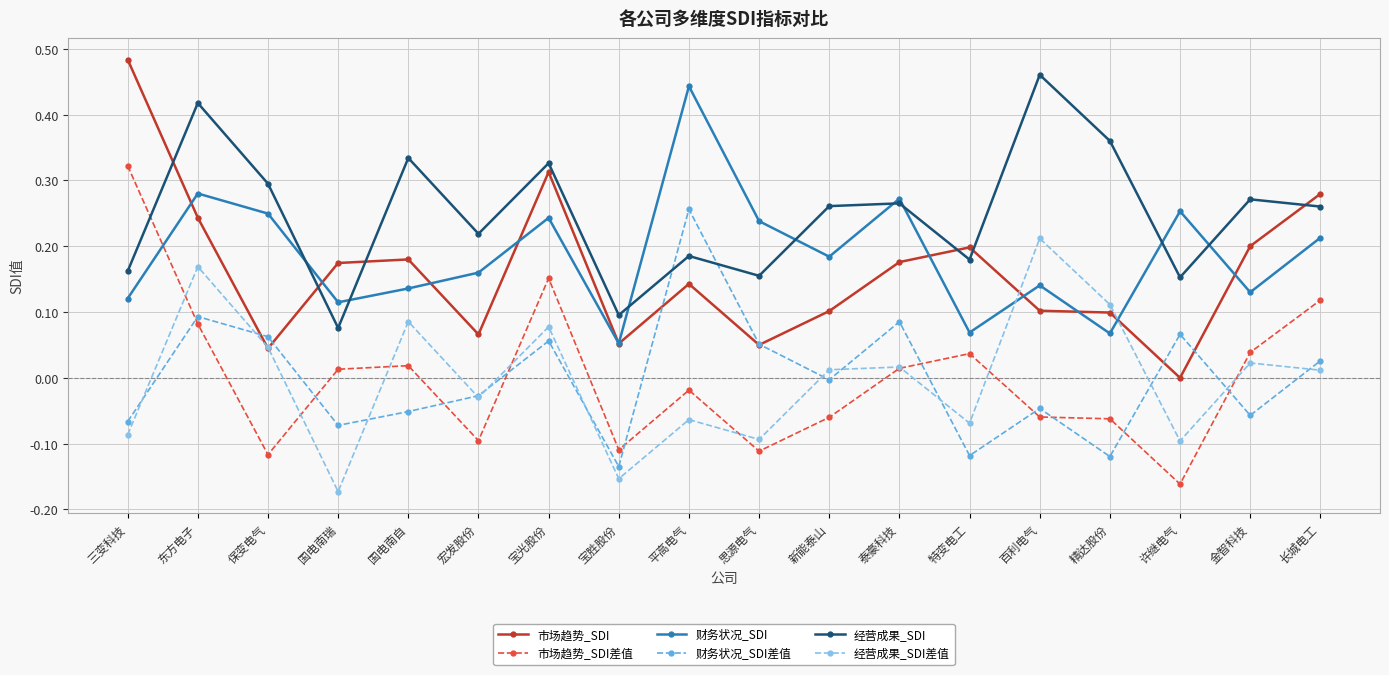

What is the label of the 3rd point from the left?

保变电气